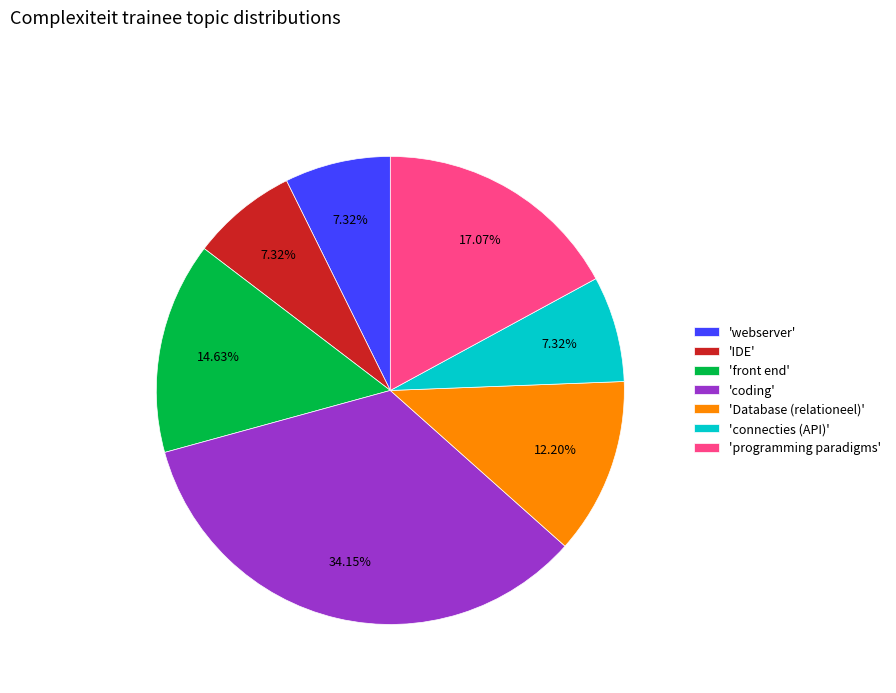

Between 'Database (relationeel)' and 'front end', which is larger?

'front end'